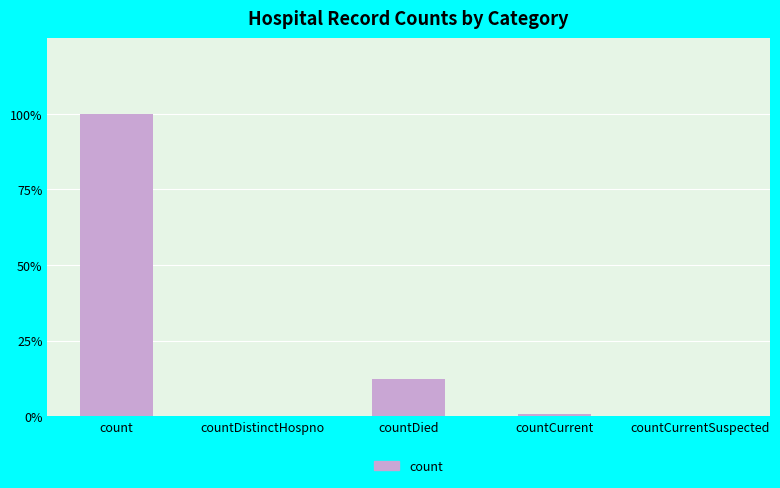

Which has a higher value, countDistinctHospno or countDied?

countDied